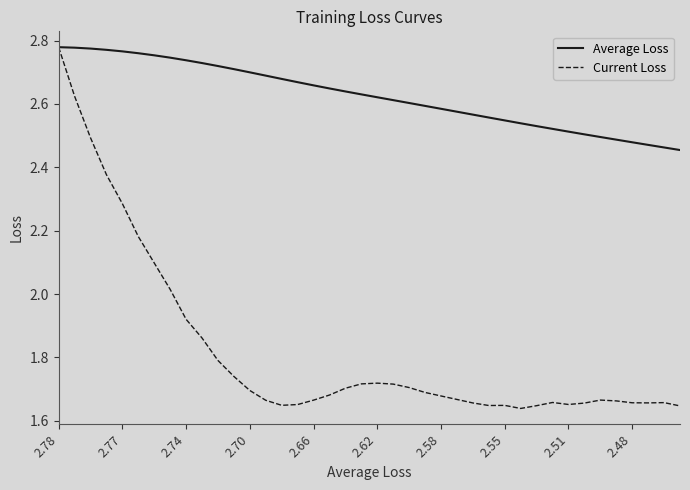

At how many categories does at least one series exceed 2?

40